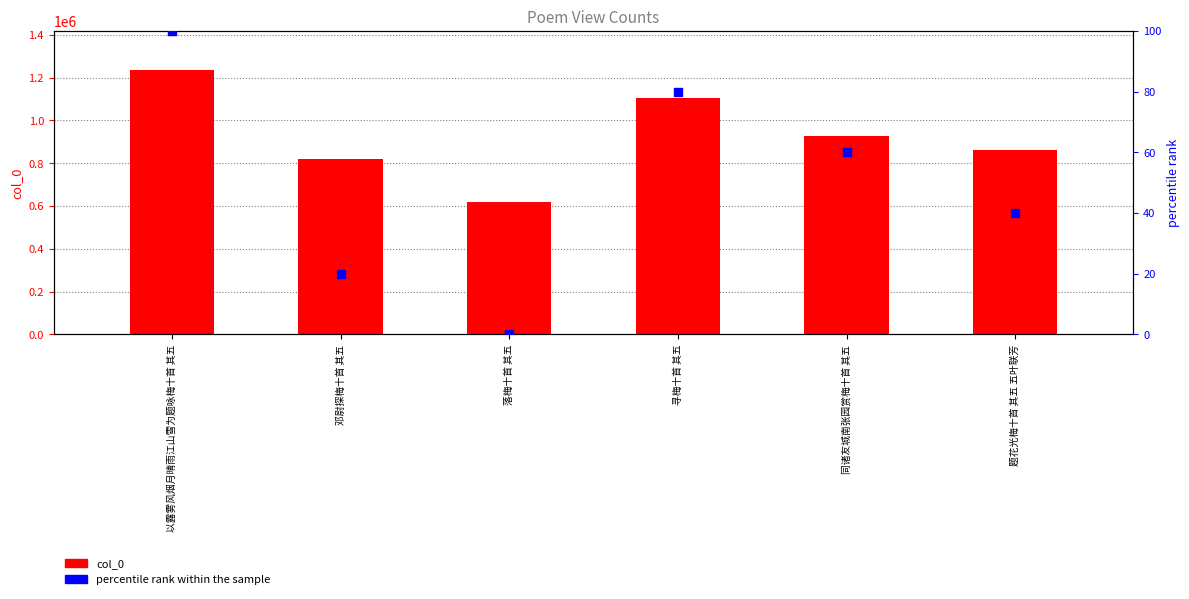

What are all the series names shown in the legend?

col_0, percentile rank within the sample